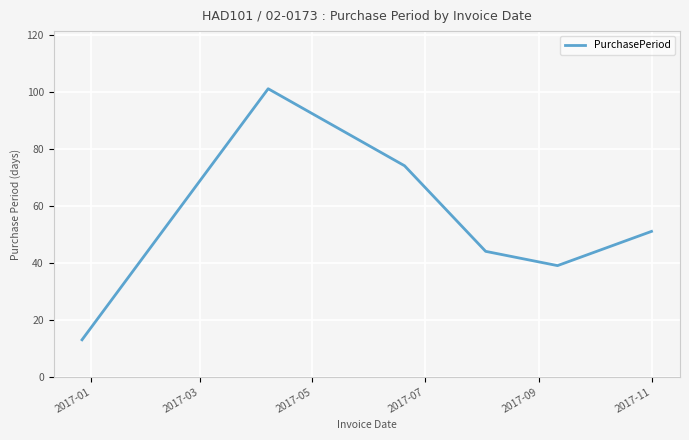

What is the average value?

54